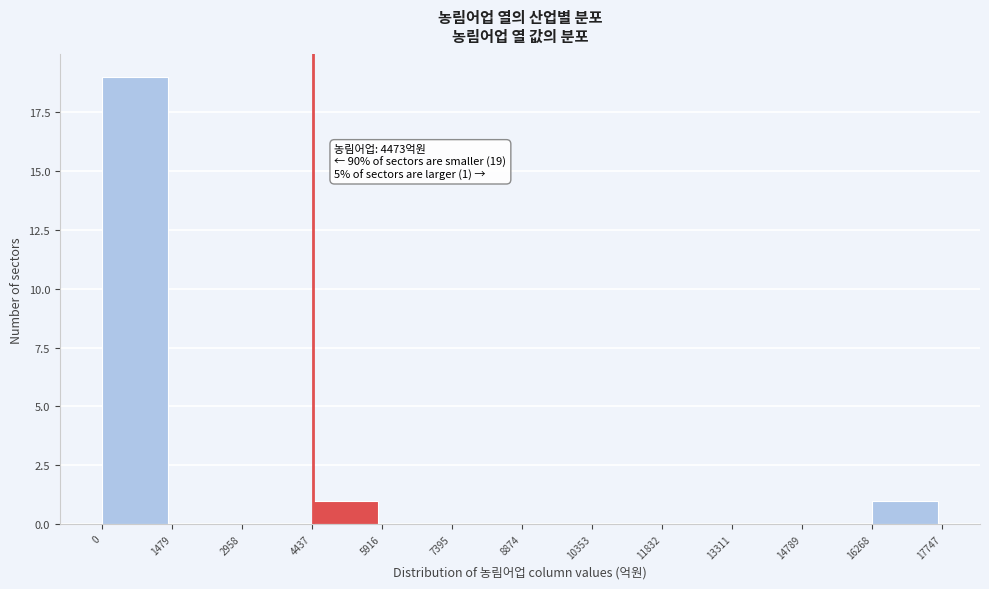

Which range on the x-axis has the tallest bar?

0 to 1479